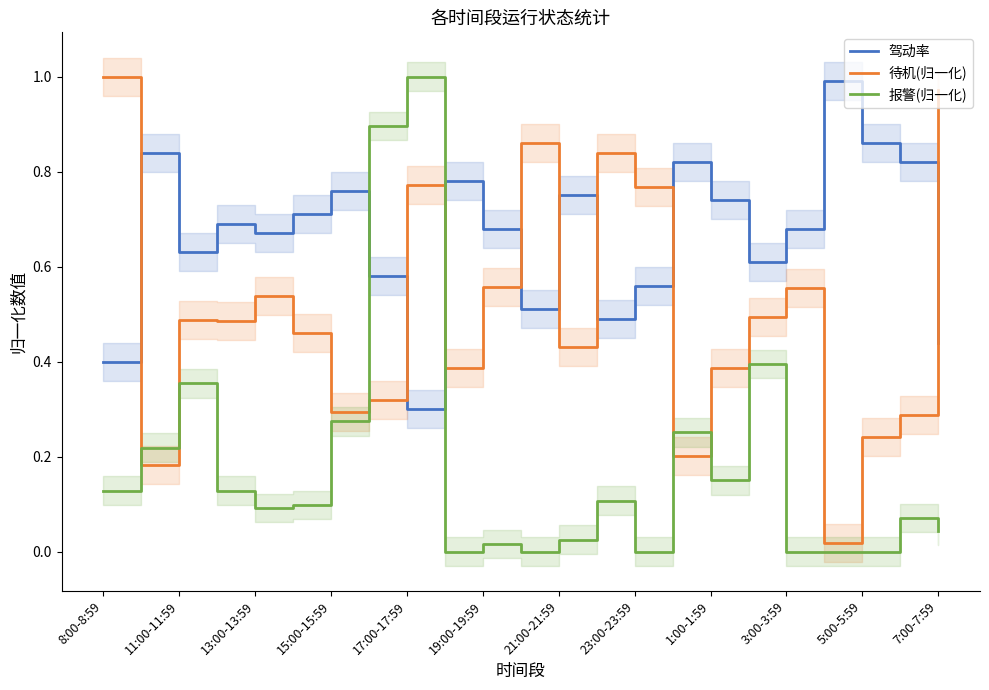

How many lines are shown in the chart?

3